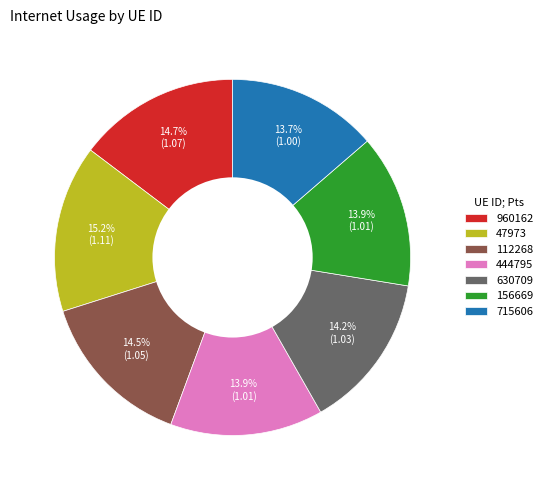

How many segments does this pie chart have?

7